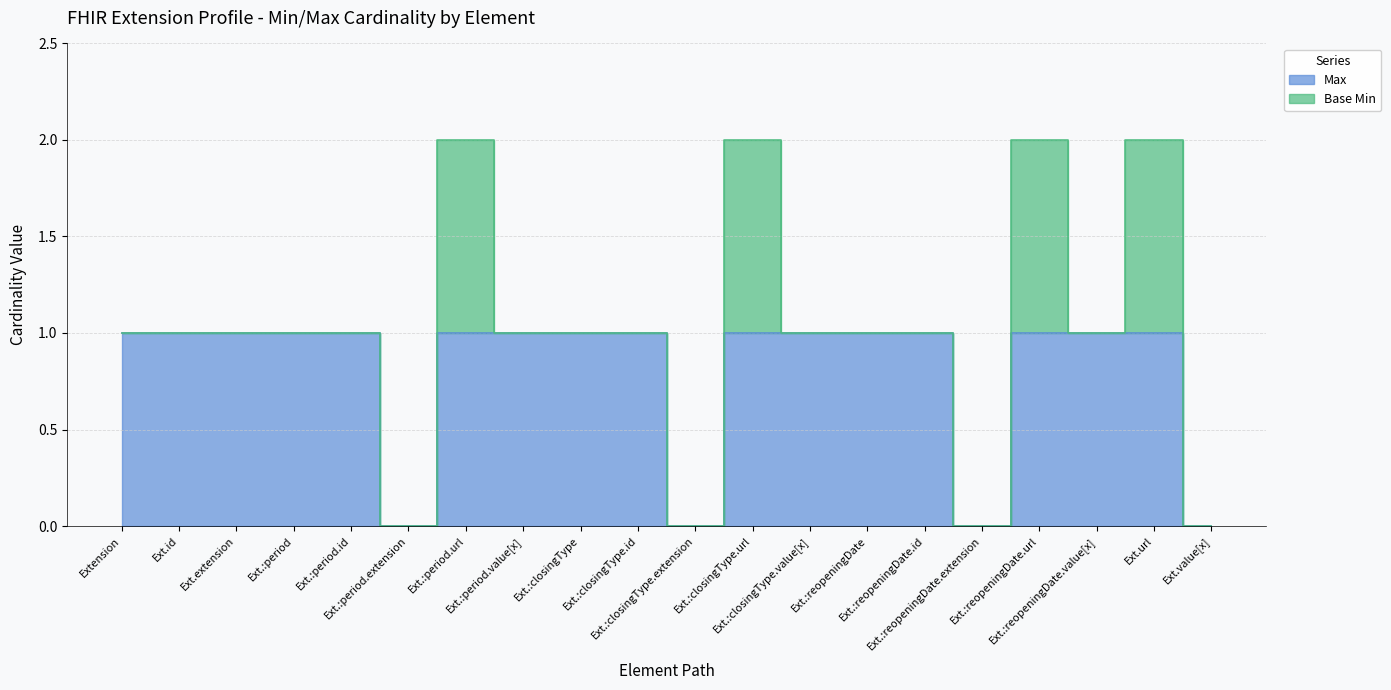

What is the value of the 5th point from the left?

1